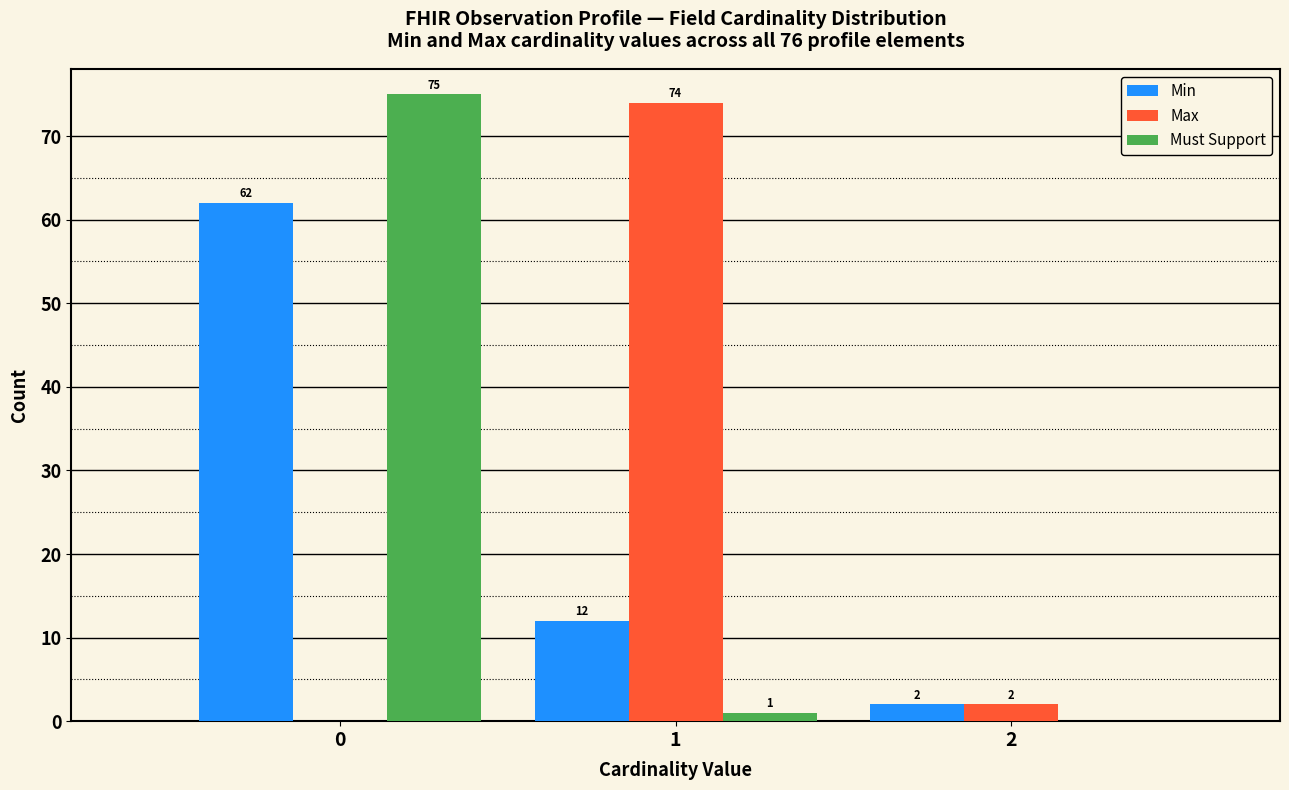

Reading right to left, list all the values displayed in this chart.

Min: 2=2	1=12	0=62
Max: 2=2	1=74	0=0
Must Support: 2=0	1=1	0=75